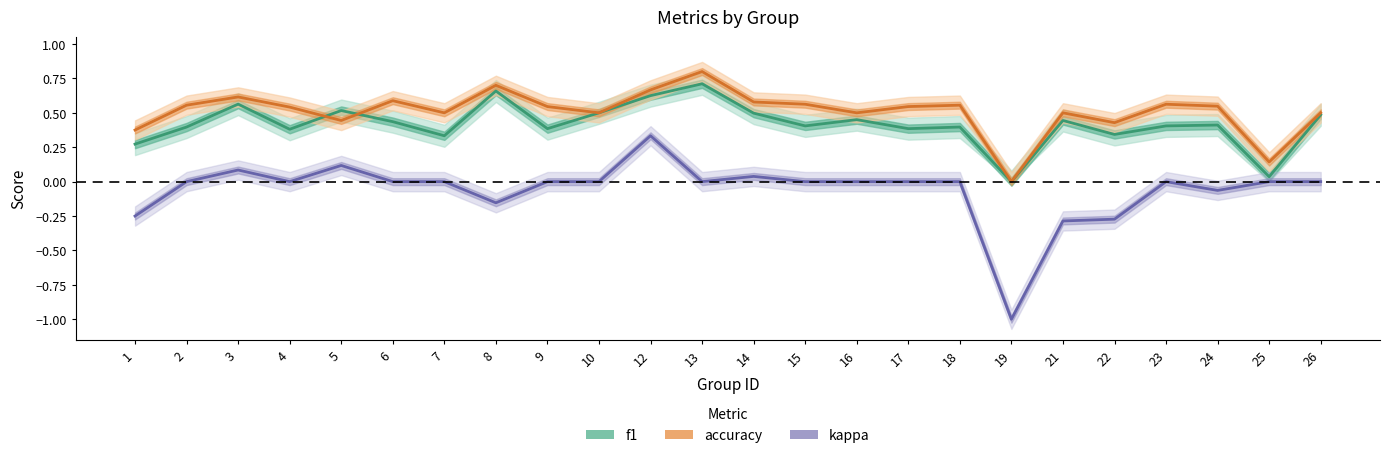

Rank the series by their maximum value, from highest to lowest.

accuracy, f1, kappa